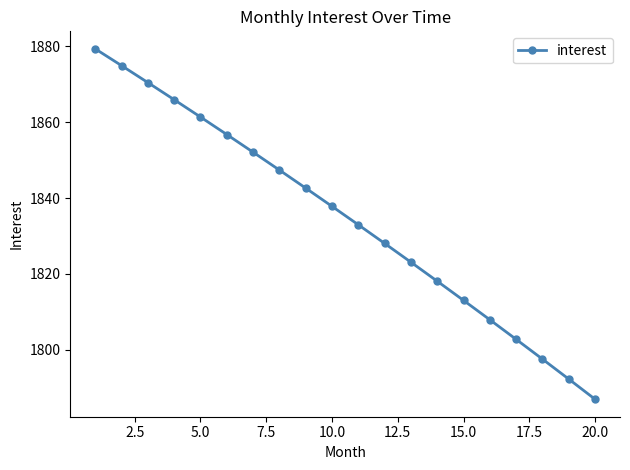

What is the average value?

1834.6